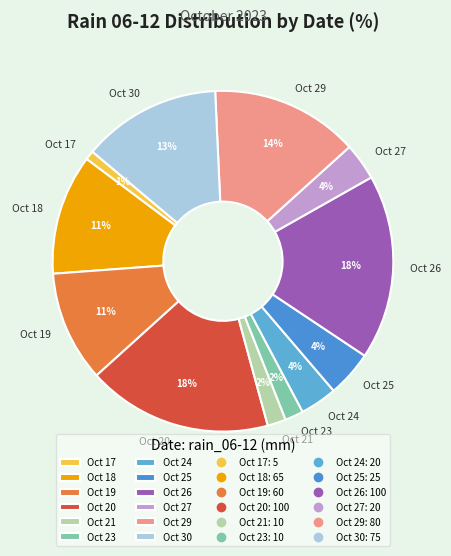

The Oct 24 slice represents 17% of the pie. True or false?

False